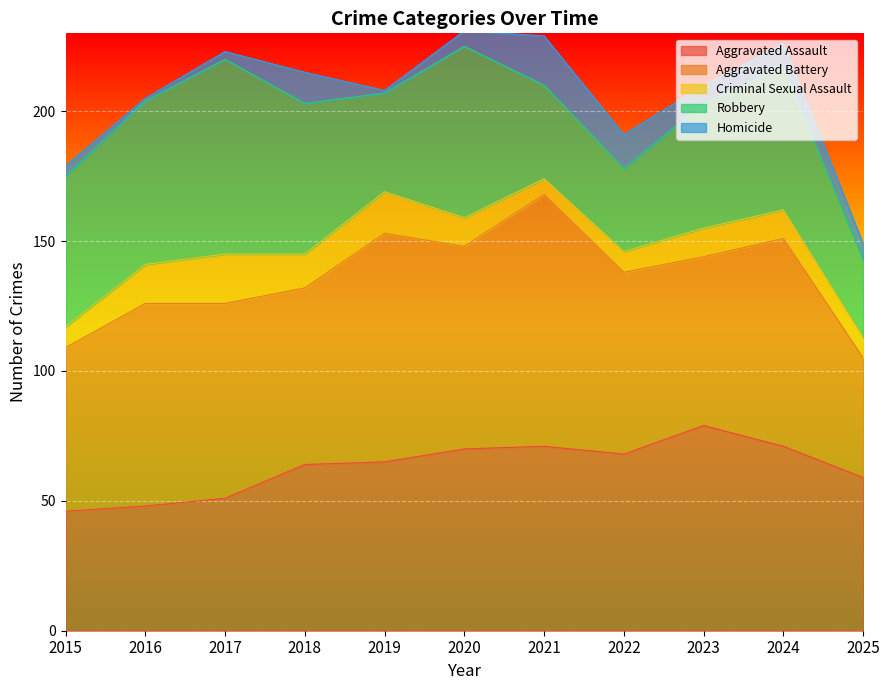

What are all the series names shown in the legend?

Aggravated Assault, Aggravated Battery, Criminal Sexual Assault, Robbery, Homicide